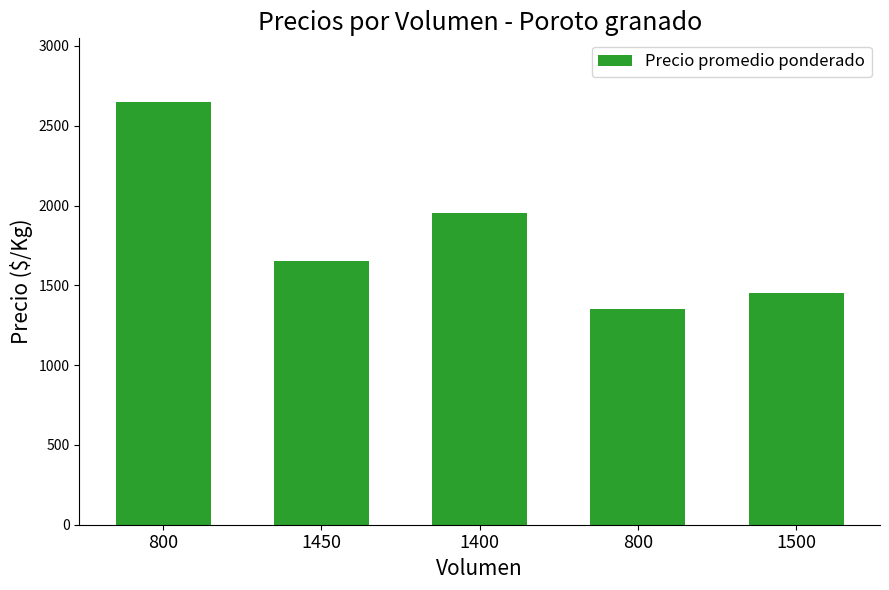

Are the bars grouped side by side (vs. stacked)?

No